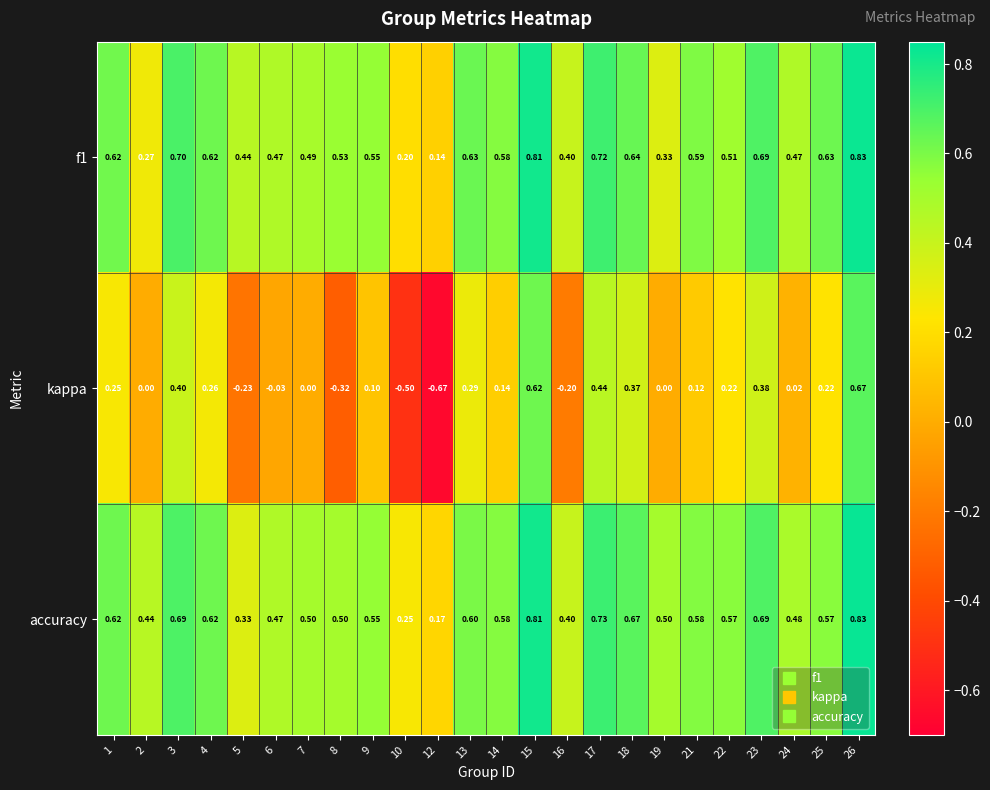

Which series has the largest total across all categories?

accuracy